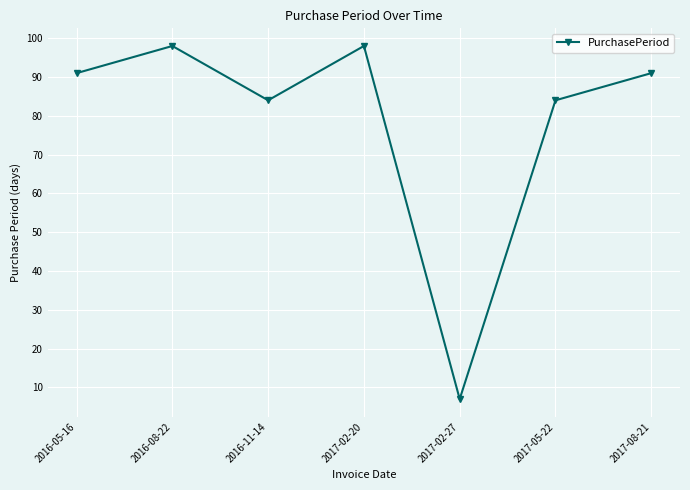

True or false: the data shows 84 at 2016-11-14.

True